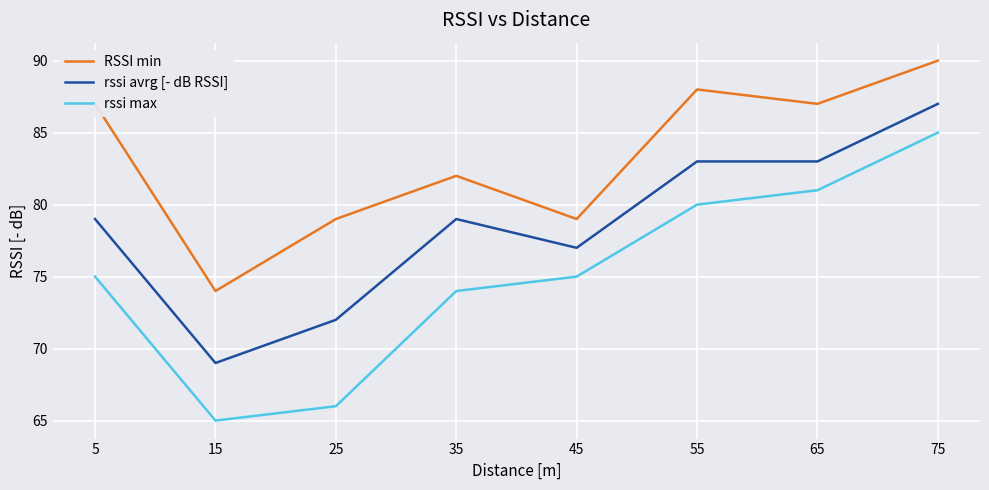

List the series in order of their peak value, highest first.

RSSI min, rssi avrg [- dB RSSI], rssi max